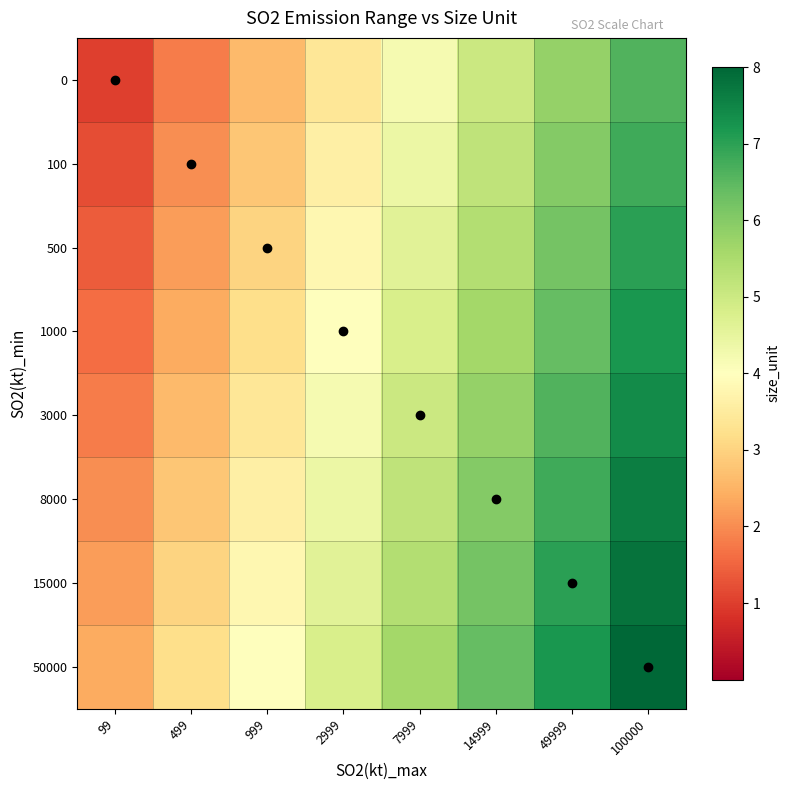

At which category does the chart reach its minimum across all series?

99